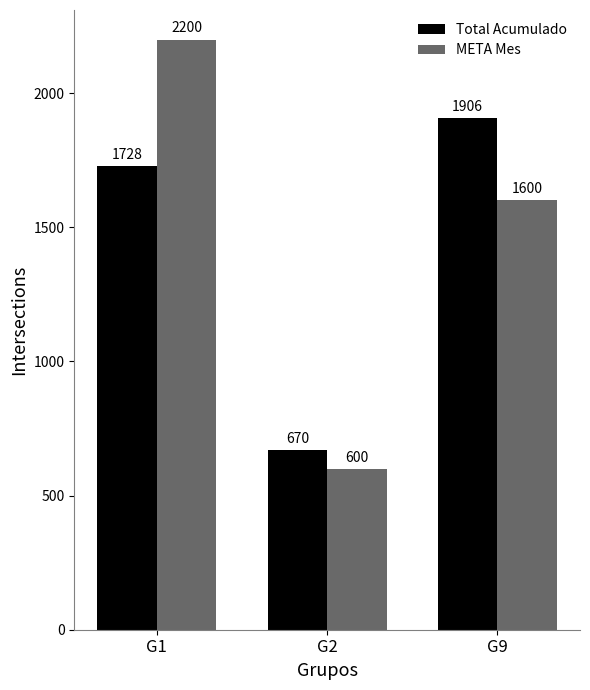

What are all the series names shown in the legend?

Total Acumulado, META Mes